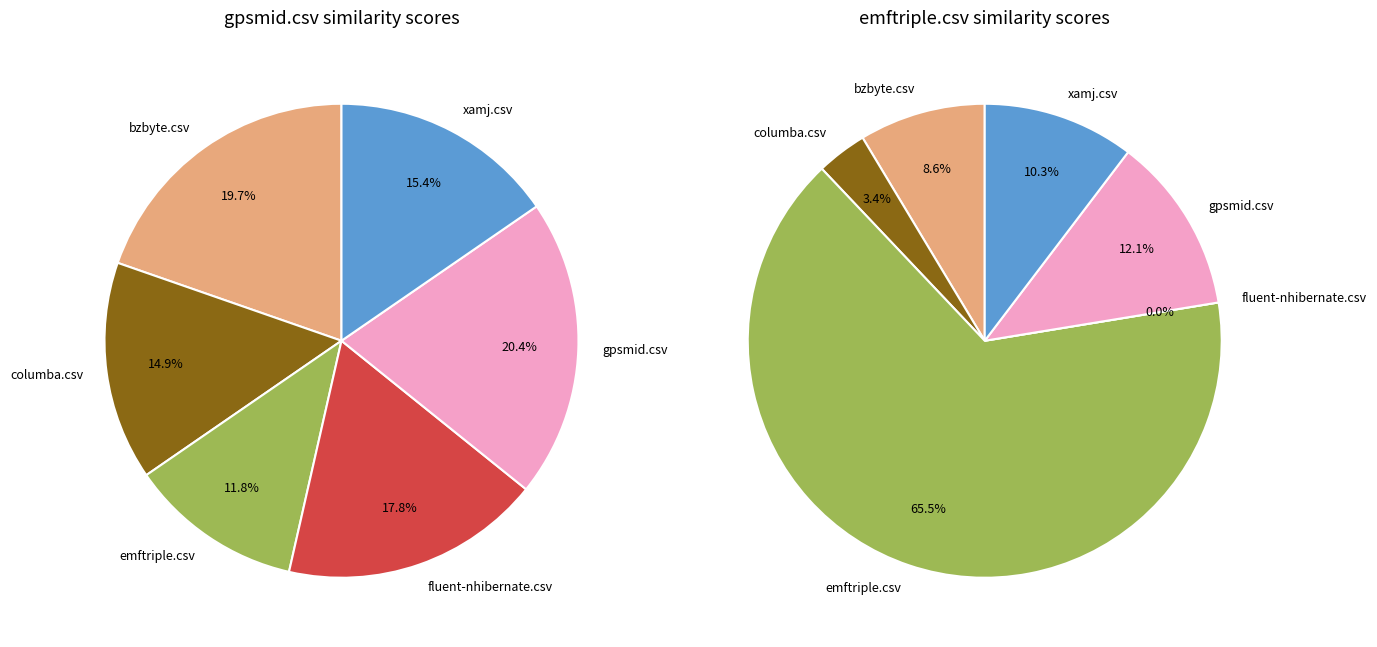

What portion of the pie excludes columba.csv?

85.1%